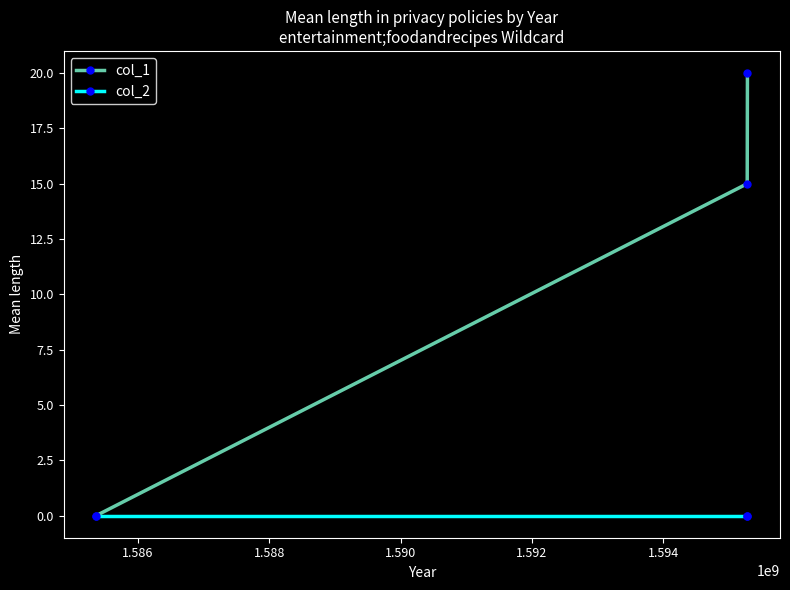

How many positive values does the col_1 series have?

2